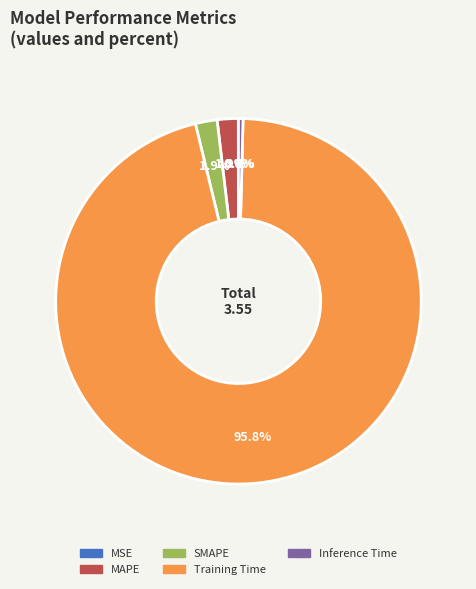

Which category has the biggest portion of the pie?

Training Time